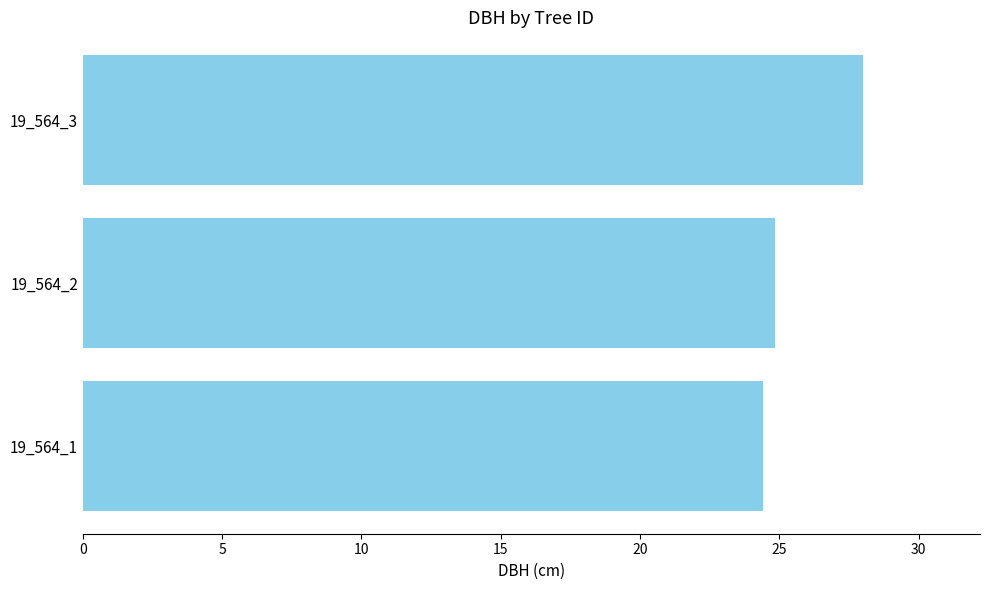

Reading bottom to top, transcribe all the data shown in this chart.

24.4	24.9	28.0